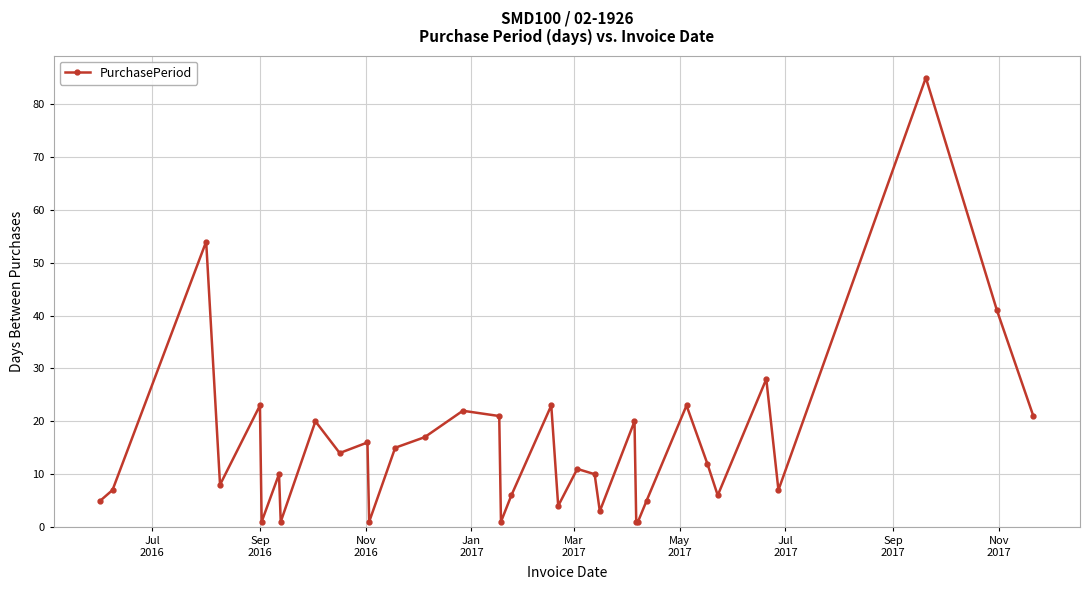

What is the value of the 29th point from the left?

12